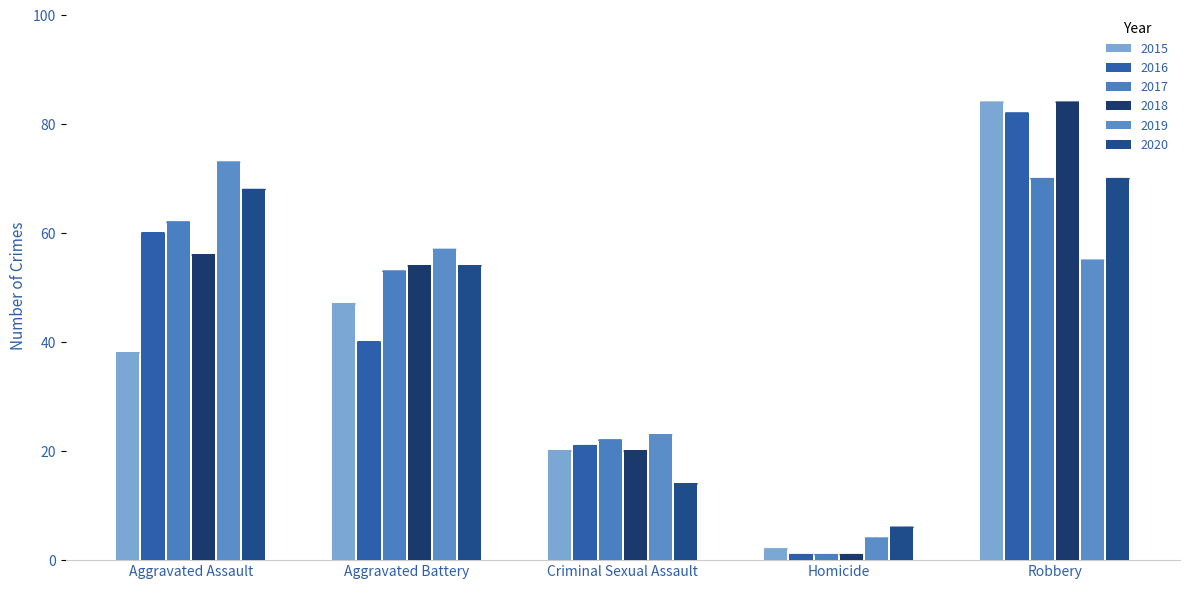

What is the value of the 2017 bar at the 5th from the left?

70